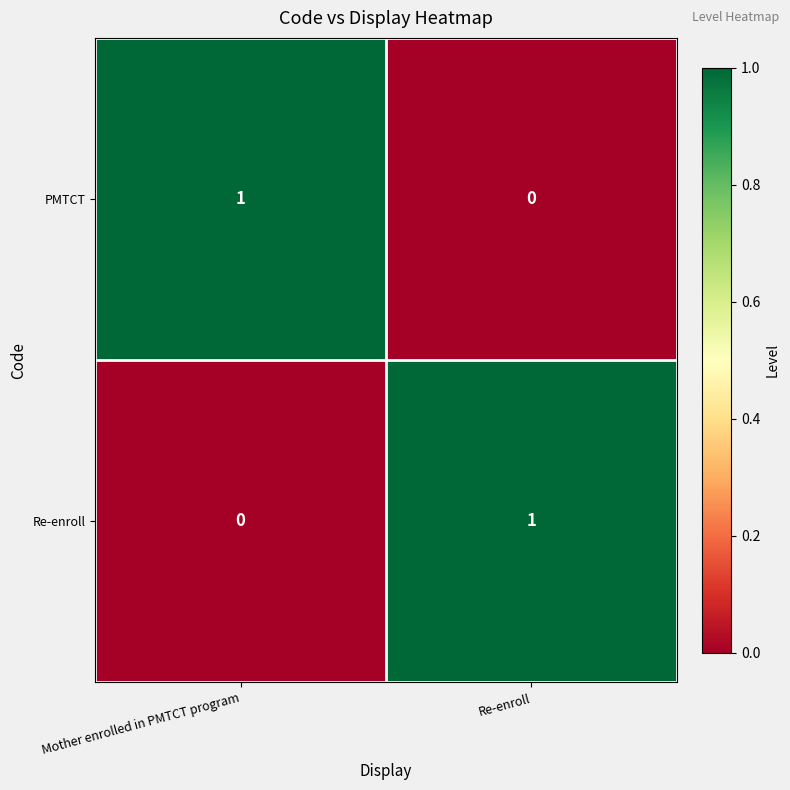

Is it true that PMTCT equals 0 at Re-enroll?

True